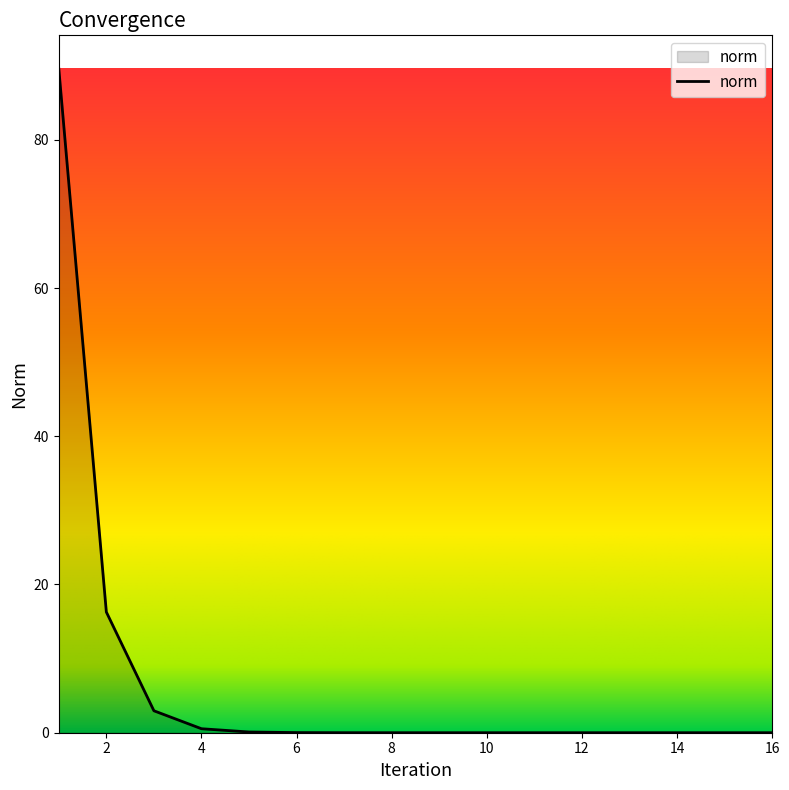

What is the sum of all values?

109.5